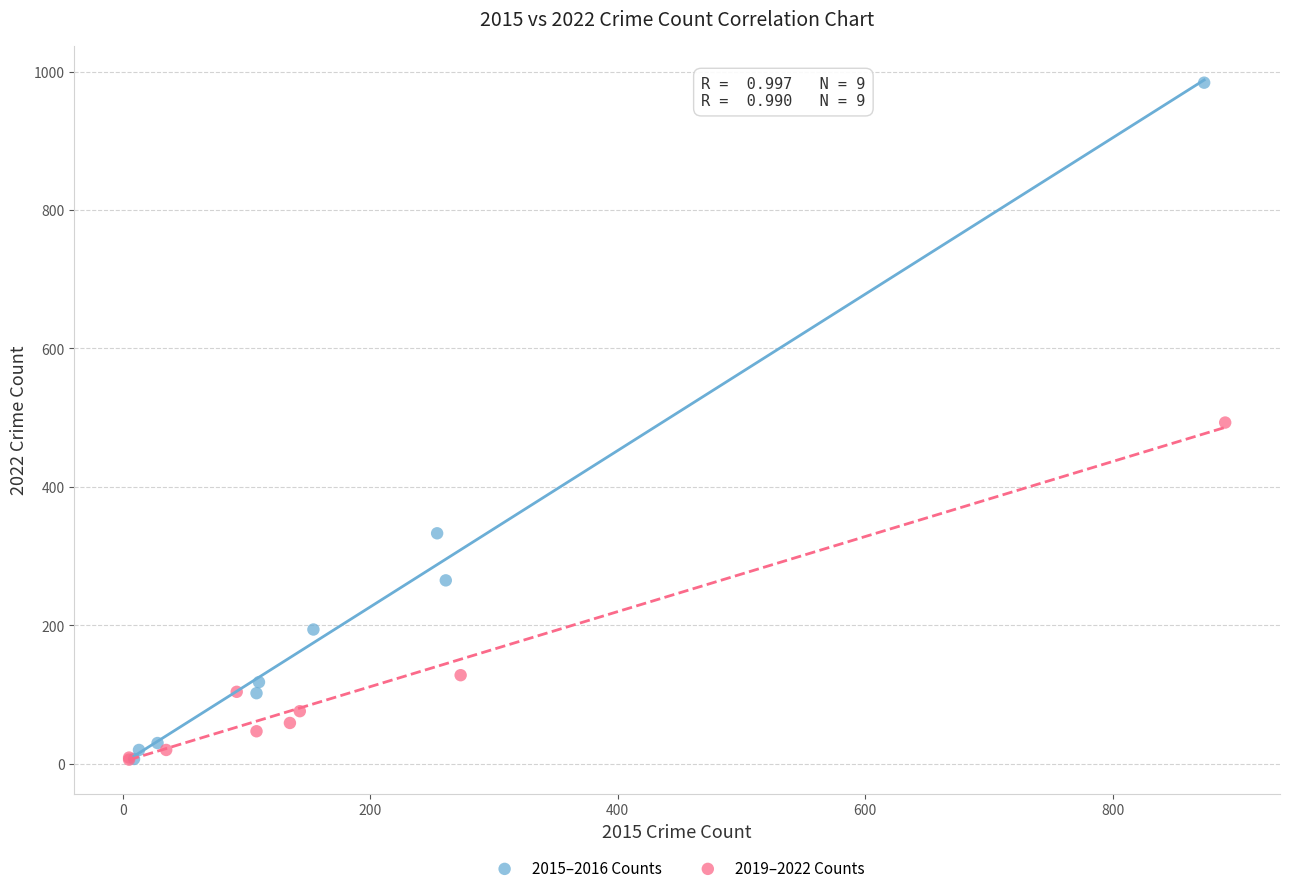

Which series contains the highest Y value?

2015–2016 Counts